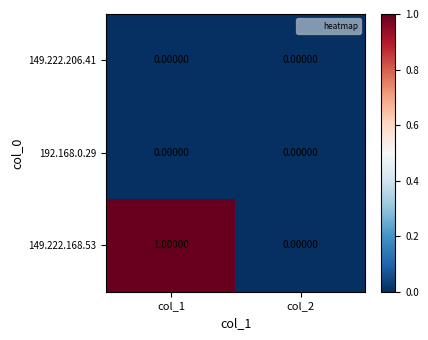

Which series has the largest range (max minus min)?

149.222.168.53